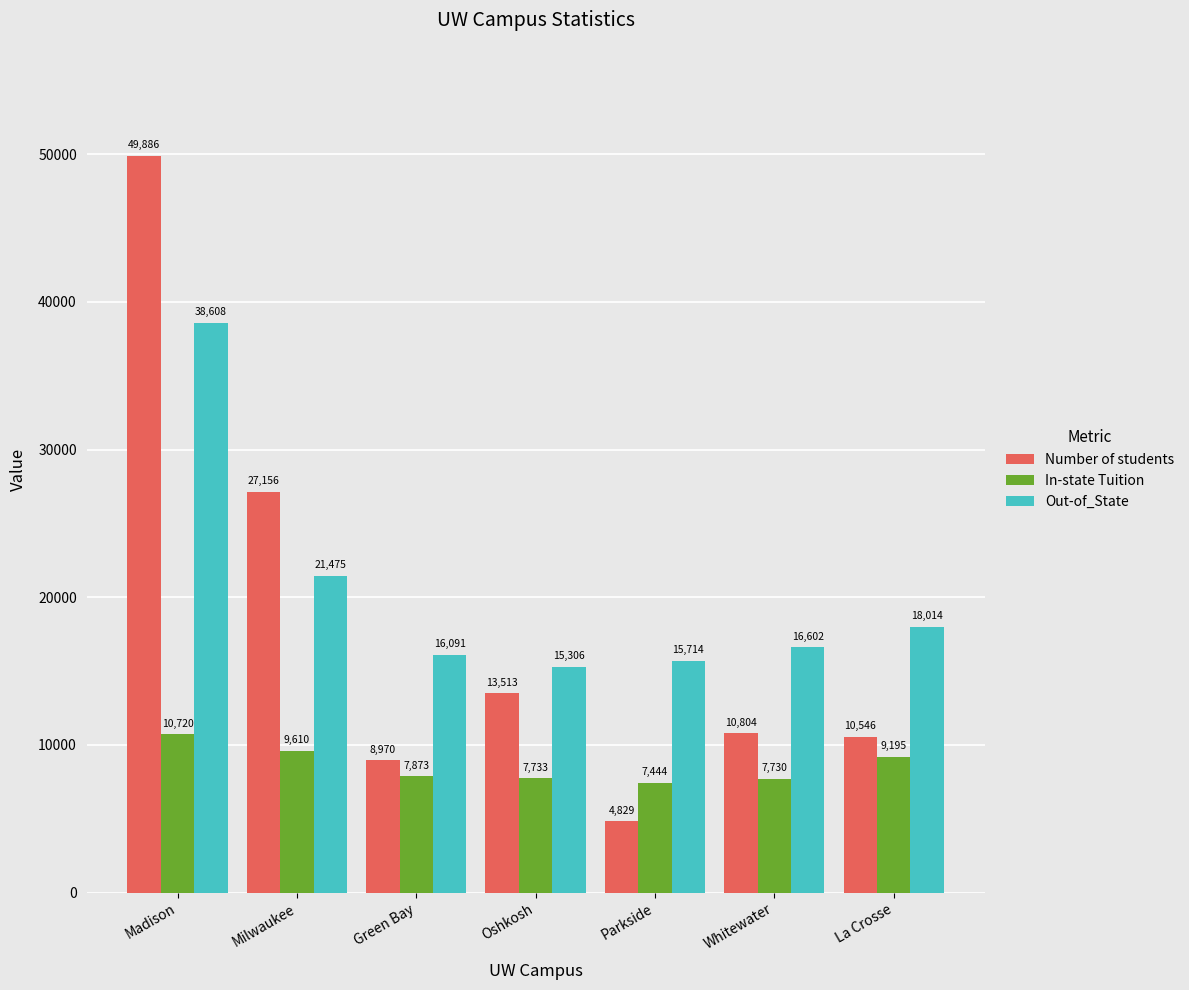

What is the sum of all Out-of_State values?

141810